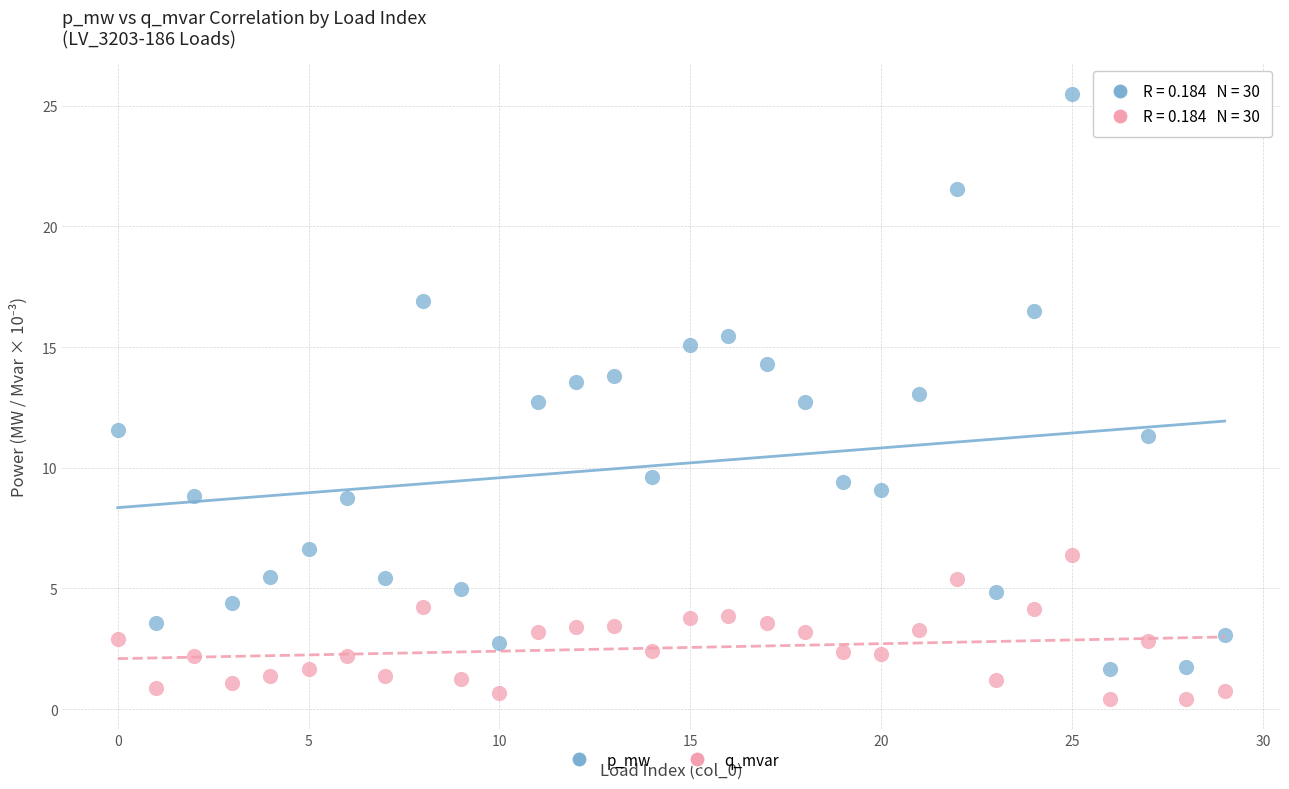

Across all data points, what is the range of Y values (max minus min)?

25.1